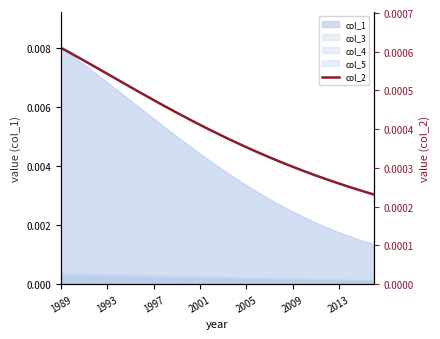

How many values are between 0 and 1?

28